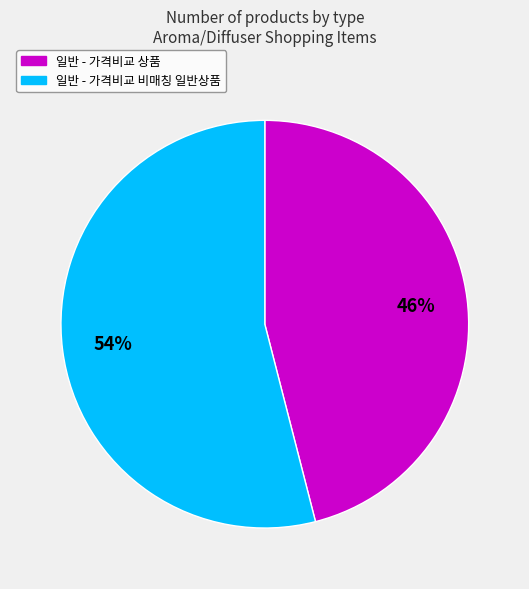

To the nearest percent, what percentage of the pie is 일반 - 가격비교 비매칭 일반상품?

54%